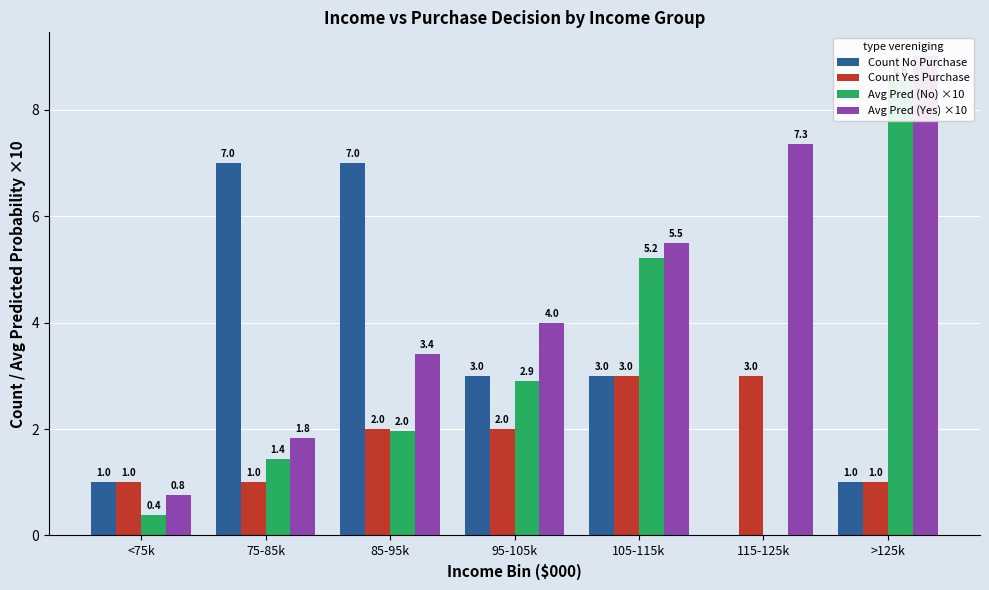

What is the sum of all Count Yes Purchase values?

13.0